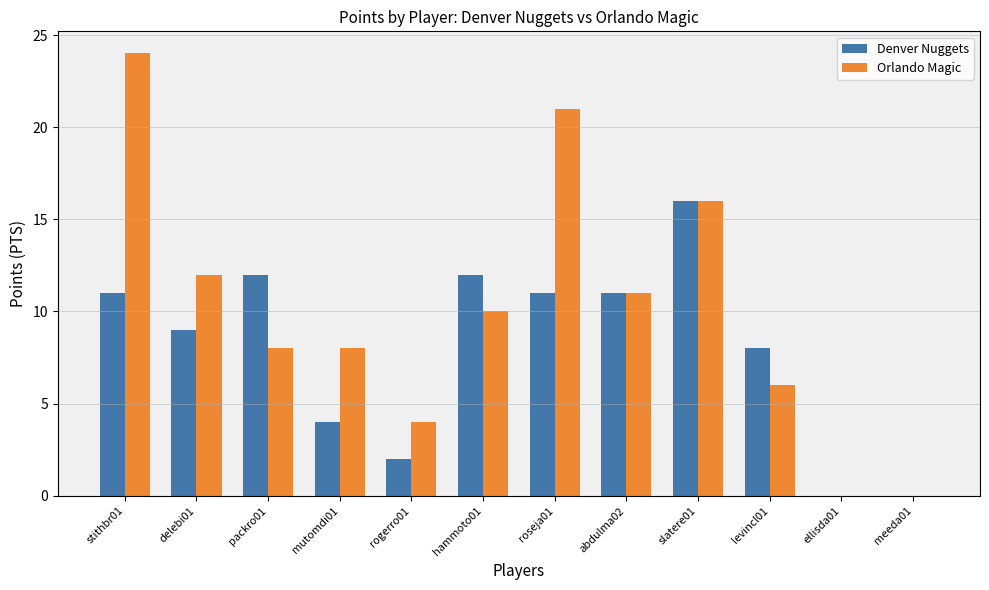

How many groups of bars are there?

12